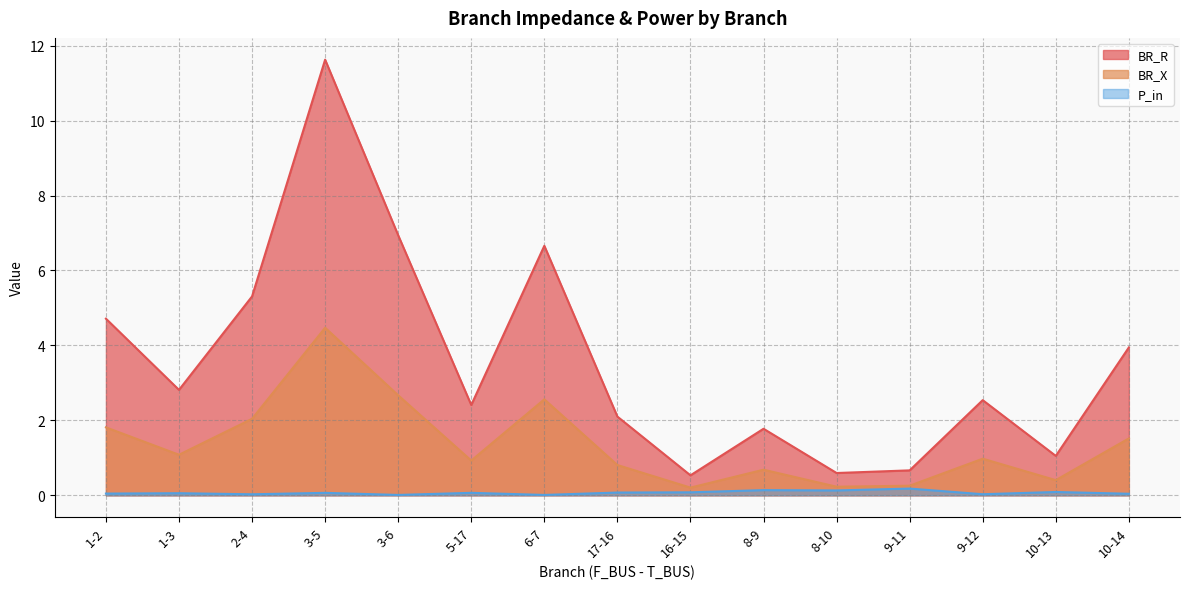

The value of BR_R at 16-15 is 0.9. True or false?

False